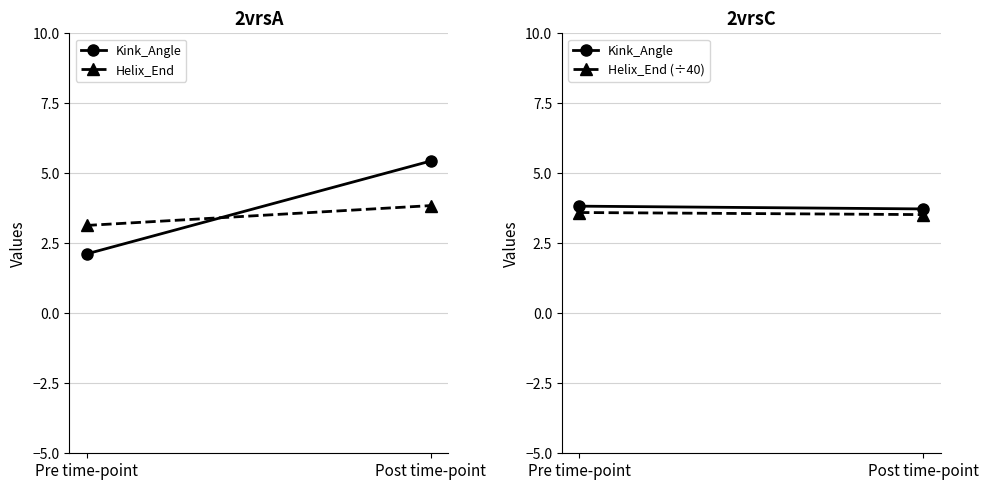

Where is Helix_End (÷40) nearest to the value 3?

Post time-point